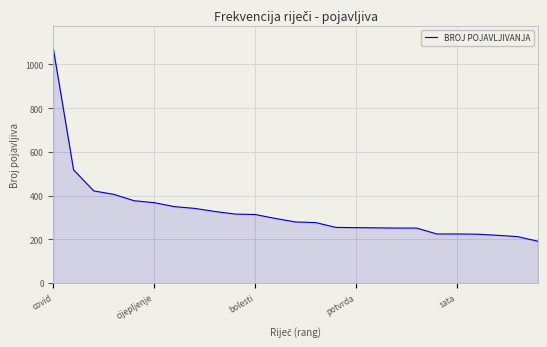

What is the maximum value shown in the chart?

1070